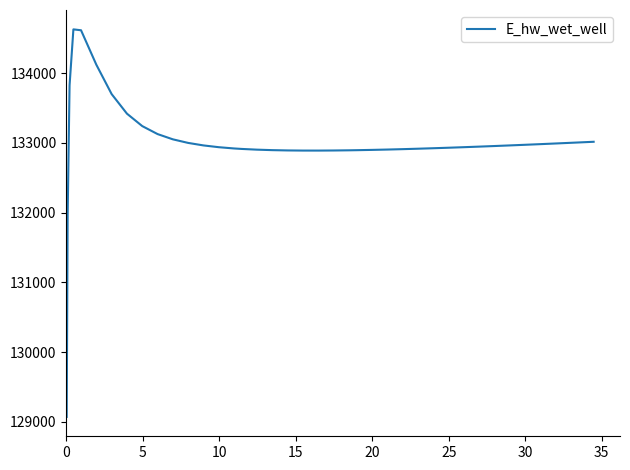

What is the difference between the maximum and minimum values?

5557.7